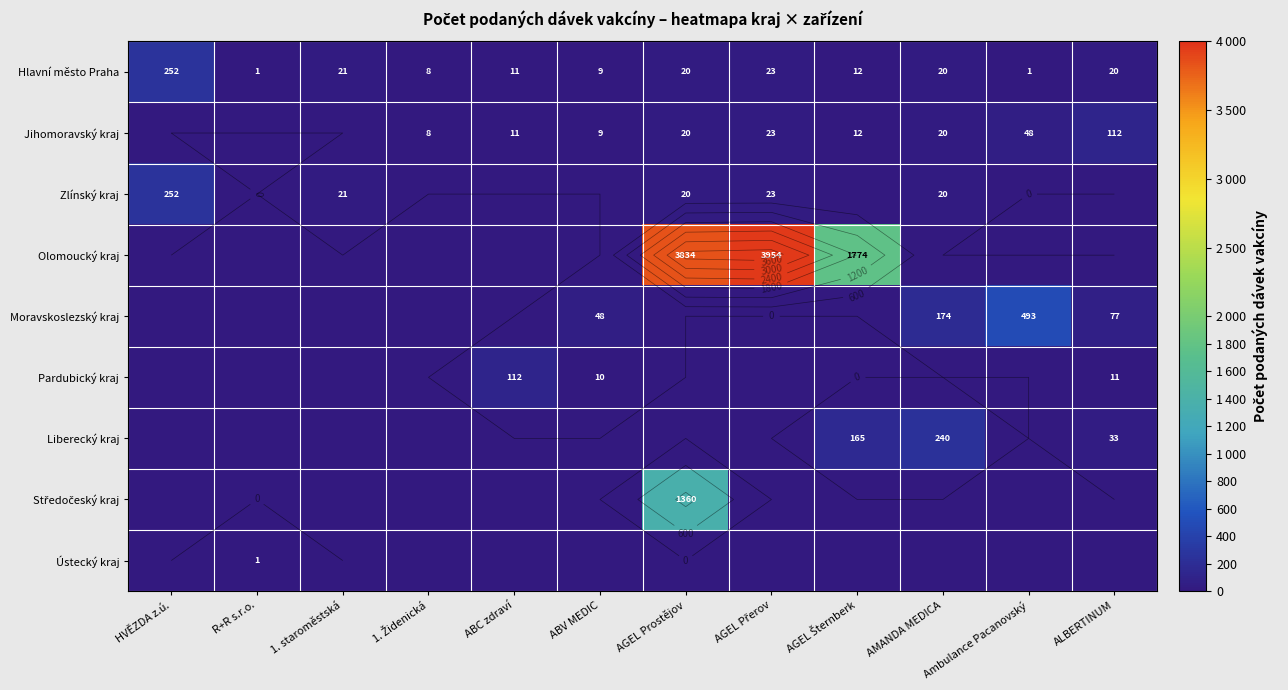

What is the difference between the Hlavní město Praha values at 1. staroměstská and HVĚZDA z.ú.?

231